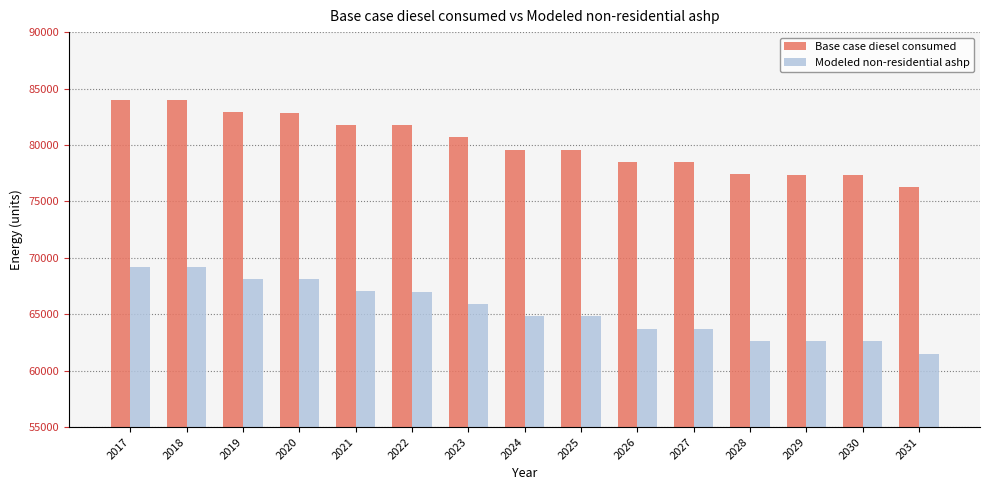

How many series are shown in this chart?

2